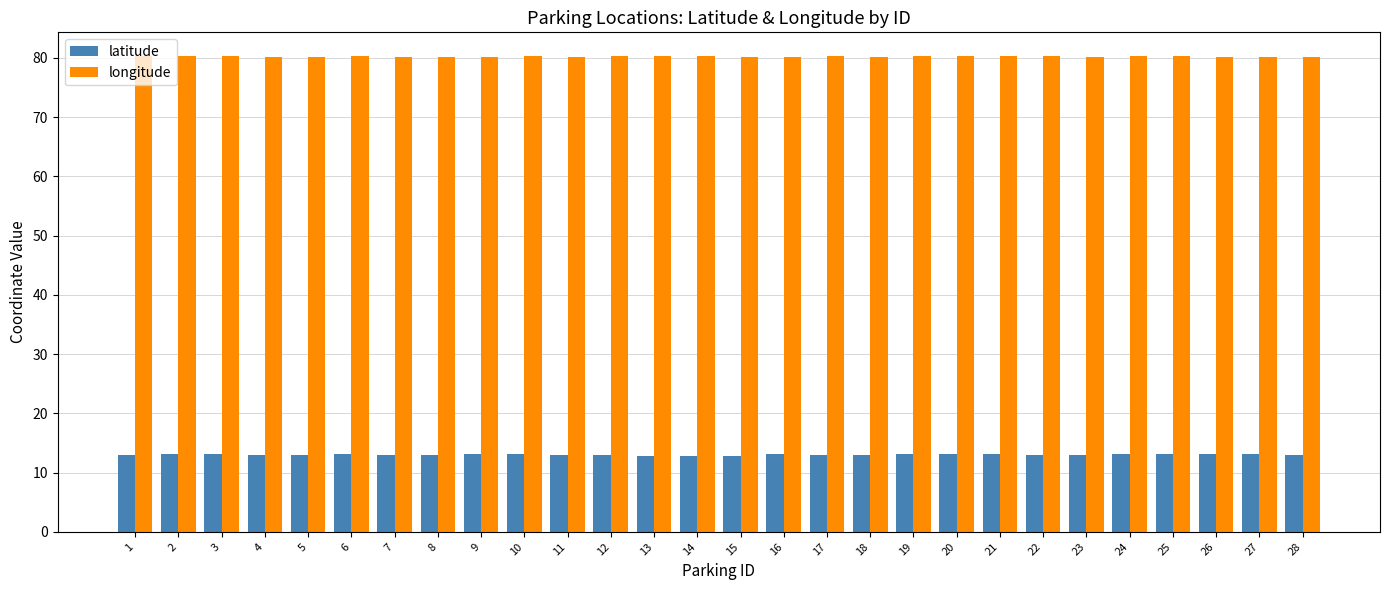

What is the total value across all series at 11?

93.1